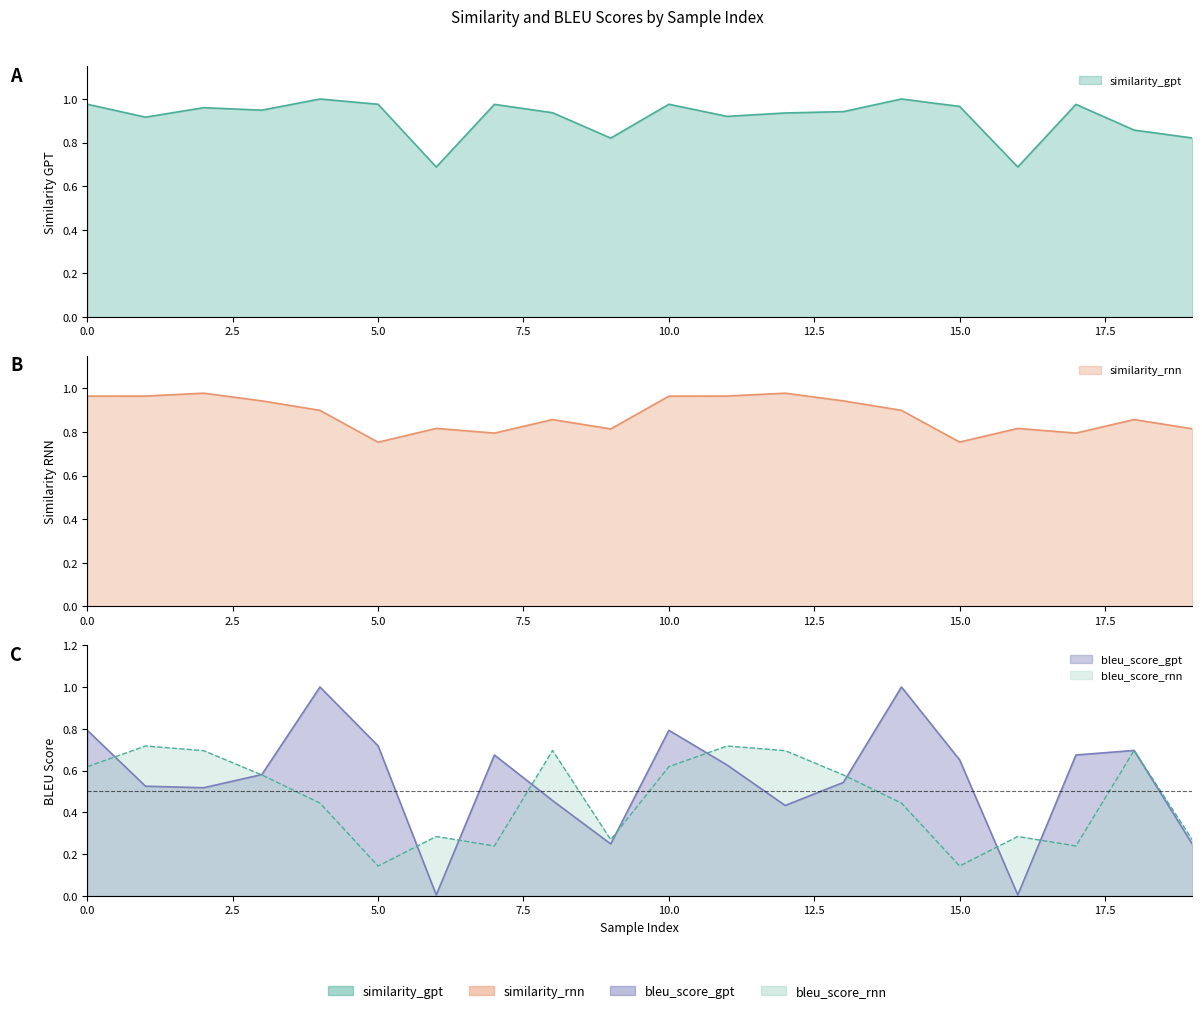

True or false: similarity_rnn has a value of 1.0 at 2.

True